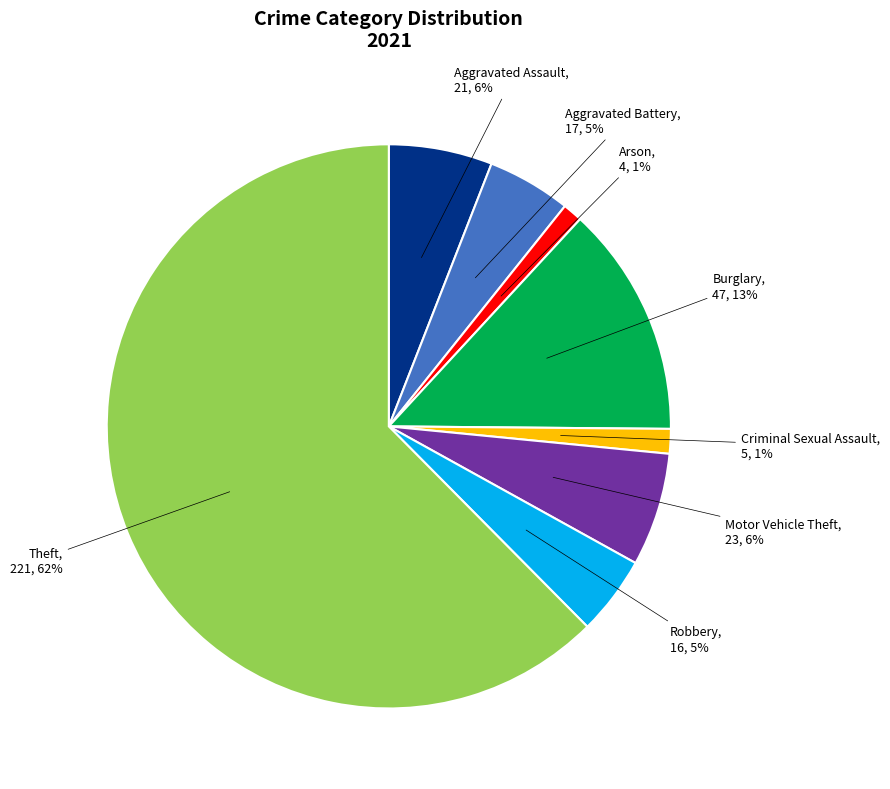

Which category has the biggest portion of the pie?

Theft